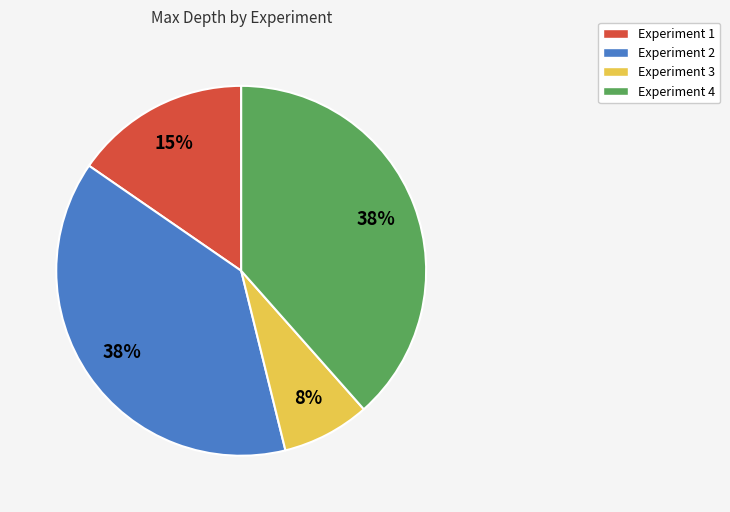

Which category has the smallest portion of the pie?

Experiment 3